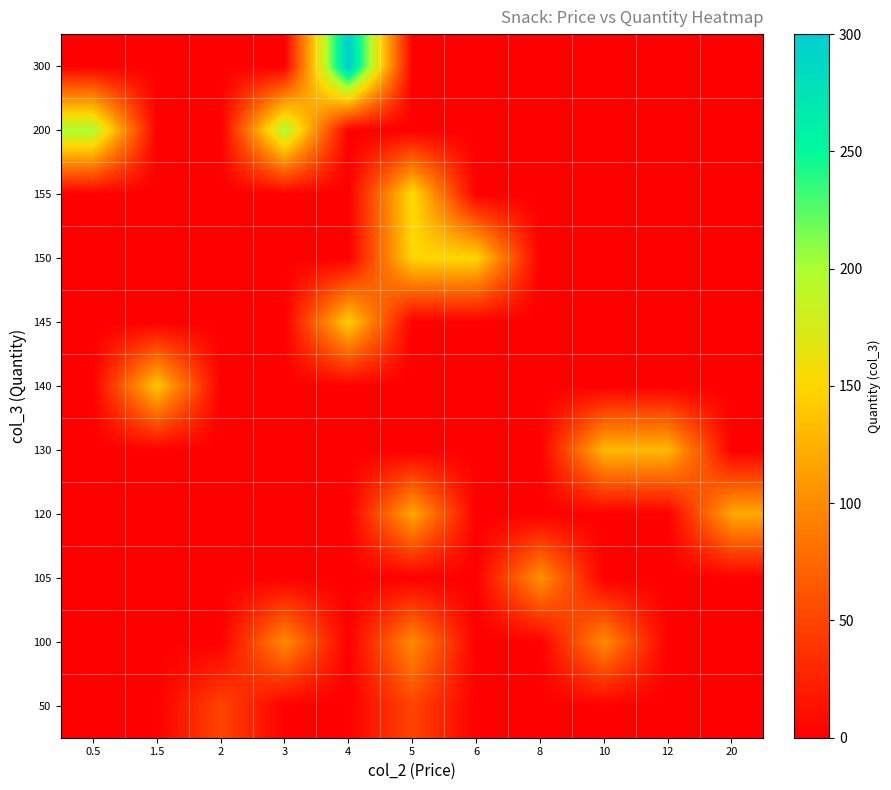

At which category is the sum across all series the highest?

5